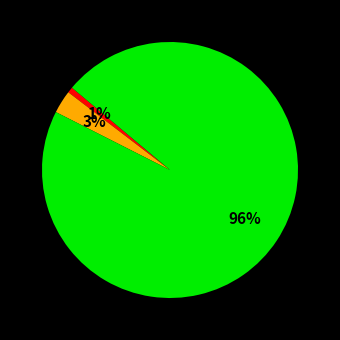

Is there any slice that represents more than half of the pie?

Yes